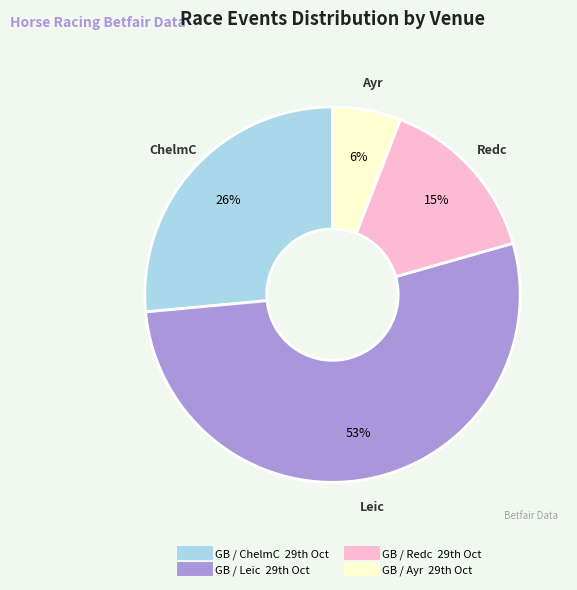

Count the number of slices in the pie.

4